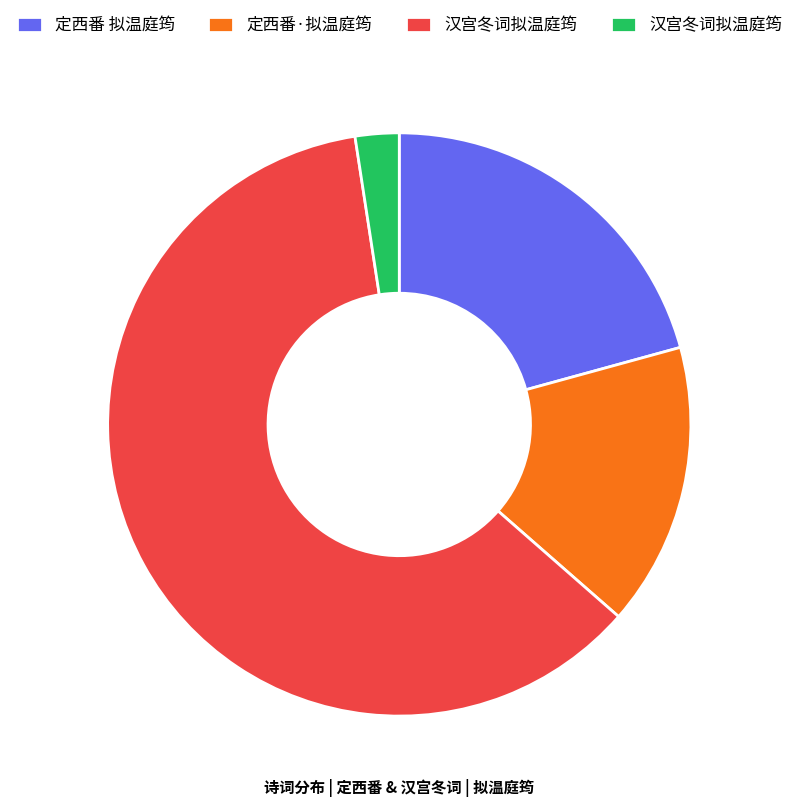

How many segments does this pie chart have?

4